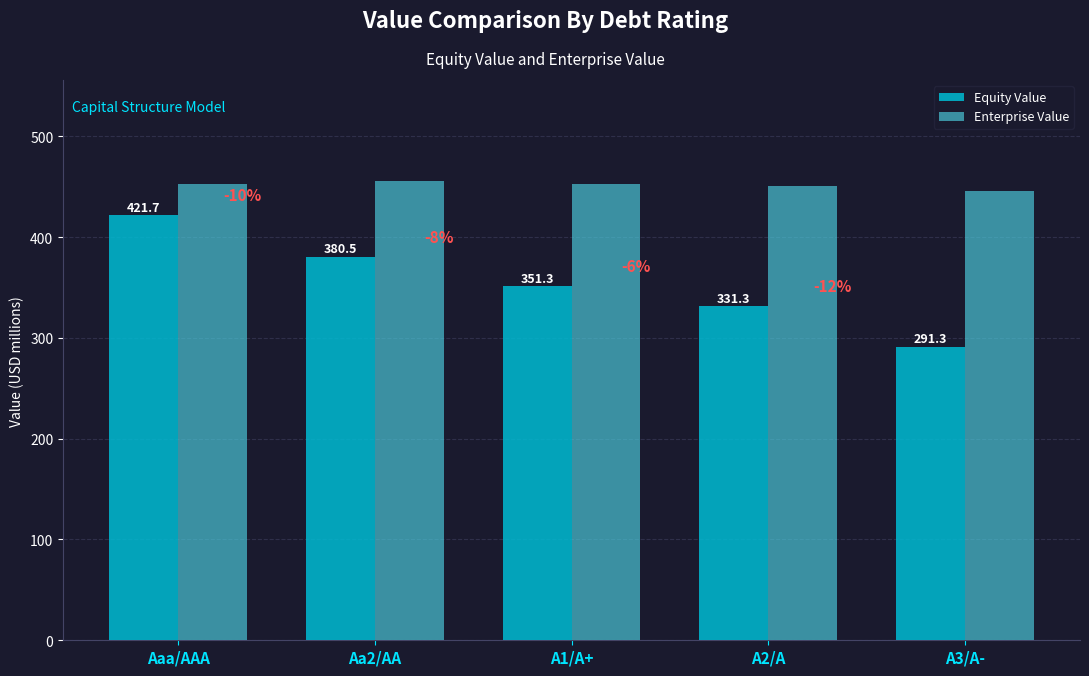

What is the difference between the second highest and second lowest values in the Equity Value series?

49.2